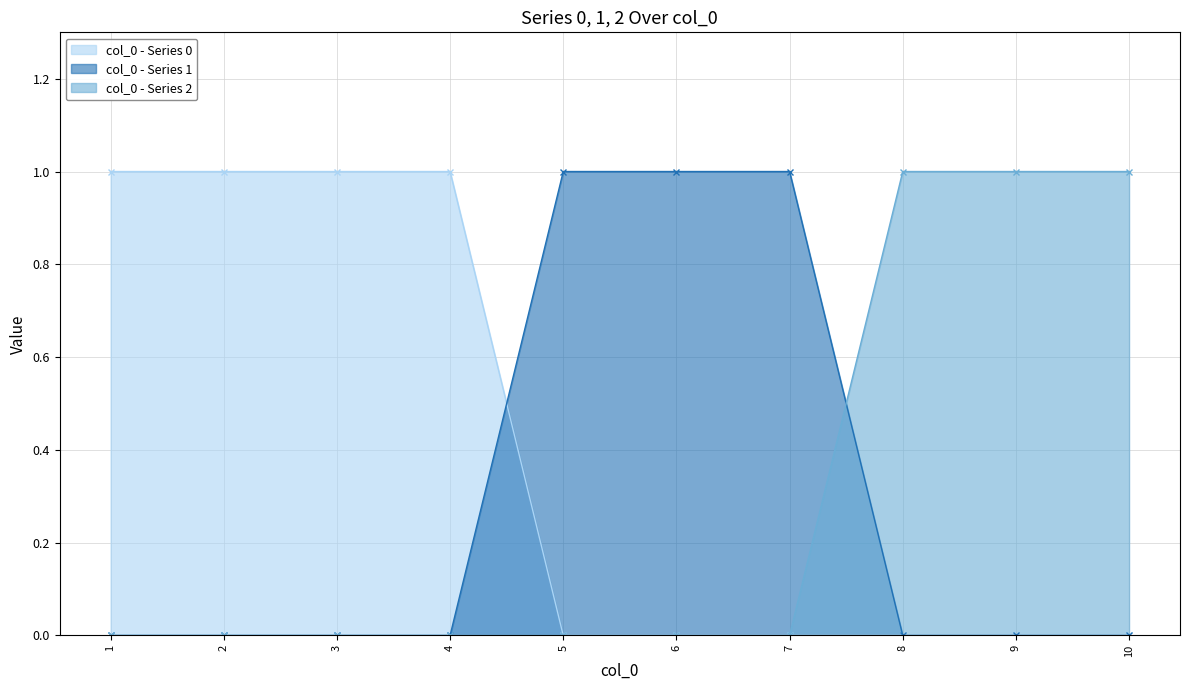

Reading right to left, list all the values displayed in this chart.

0: 0	0	0	0	0	0	1	1	1	1
1: 0	0	0	1	1	1	0	0	0	0
2: 1	1	1	0	0	0	0	0	0	0